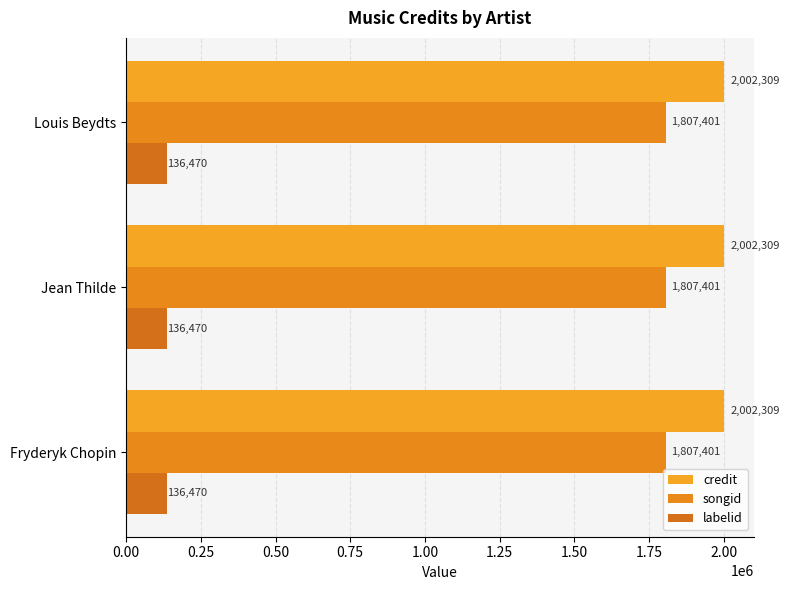

How many distinct data groups are displayed?

3